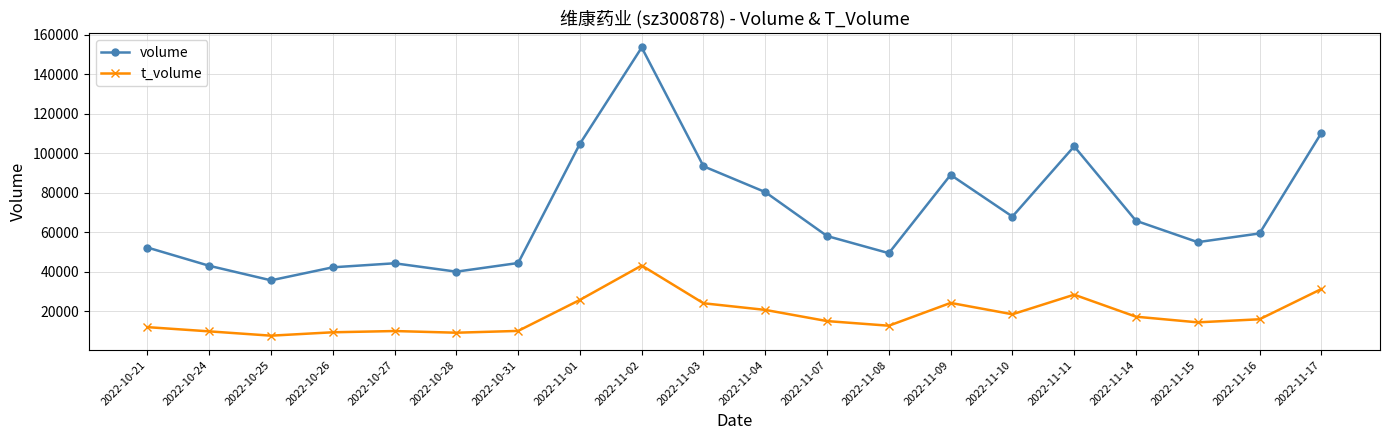

In volume, how many points are higher than both neighbors (excluding endpoints)?

4